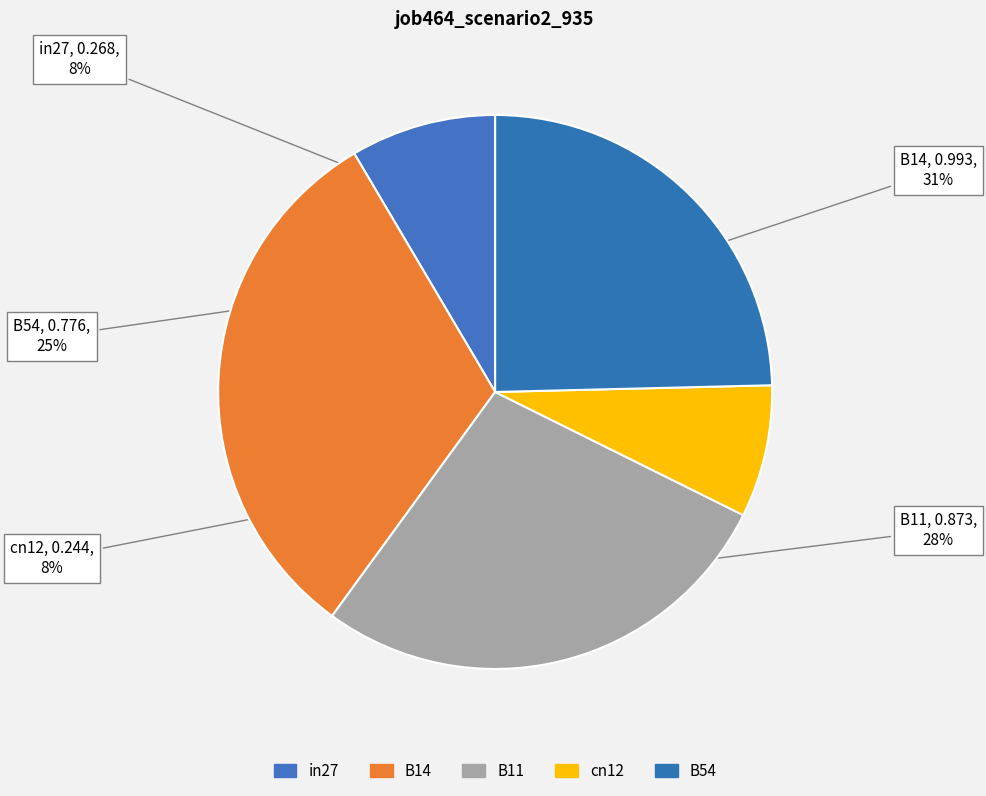

Which slice is the smallest?

cn12